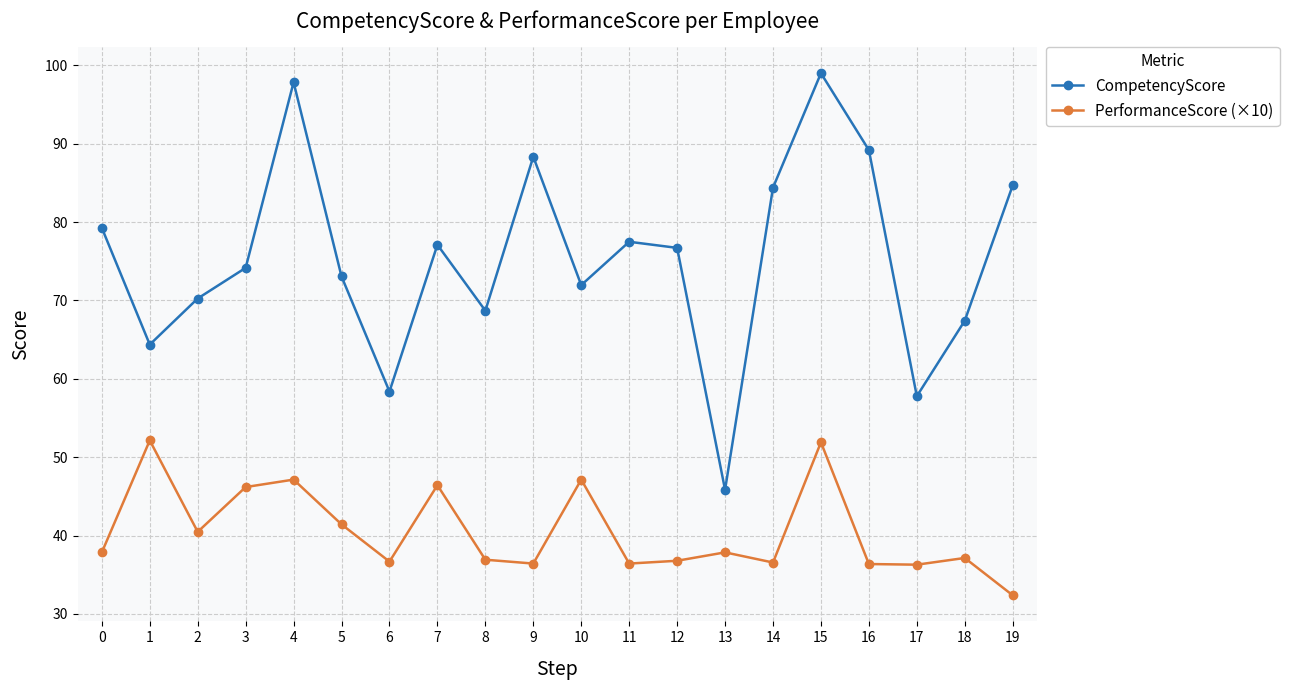

Which series has the largest range (max minus min)?

CompetencyScore